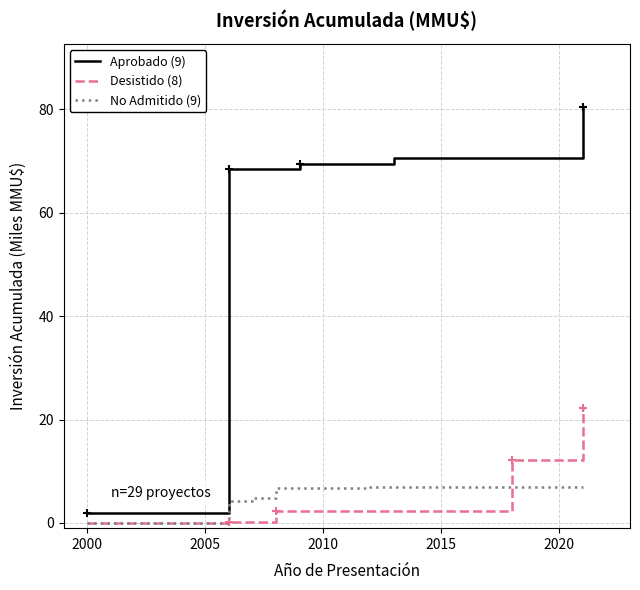

What is the lowest value of the Aprobado (9) series?

1.9